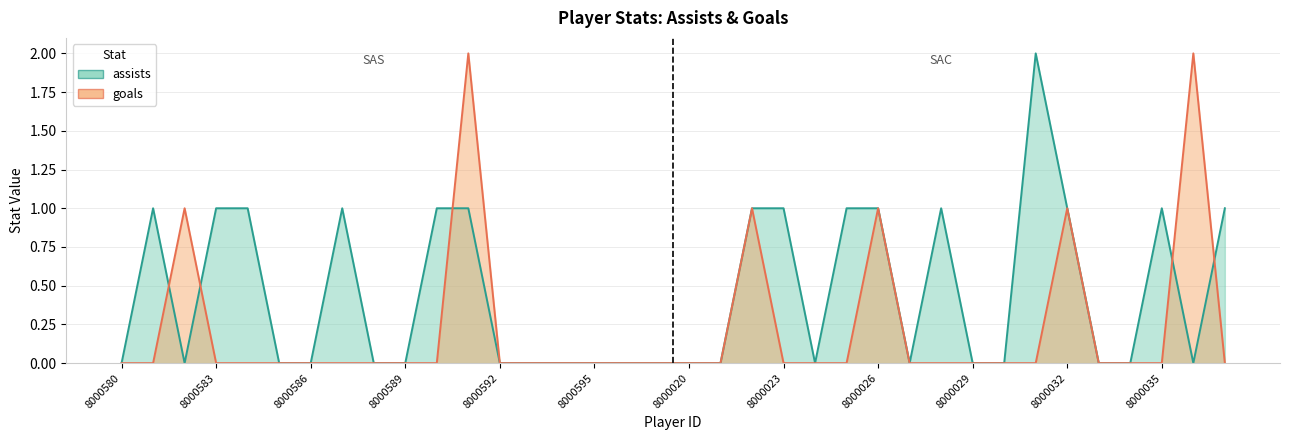

Count the goals values in the range 0 to 1.

34